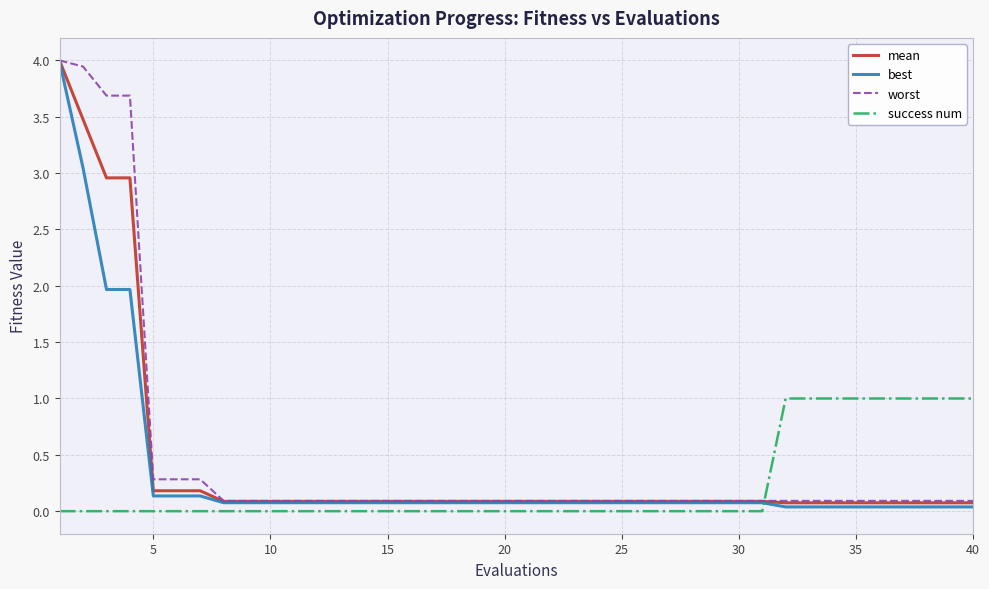

Rank the series by their average value, from highest to lowest.

worst, mean, best, success num